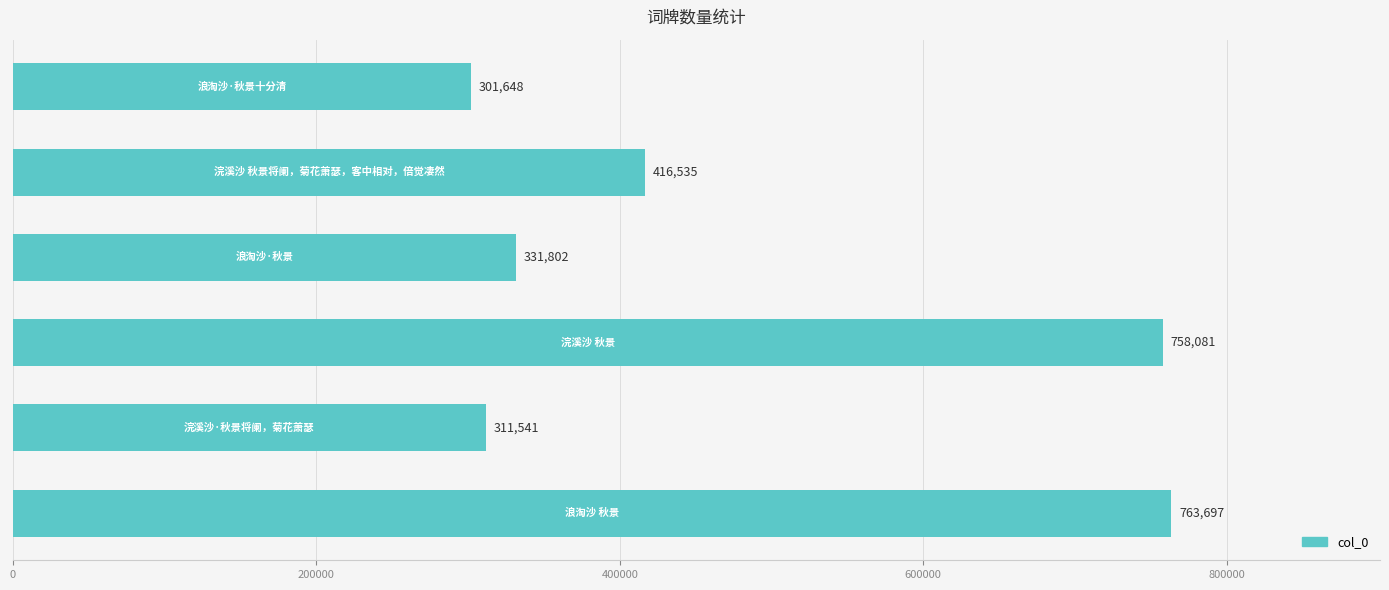

How many bars are there in total?

6